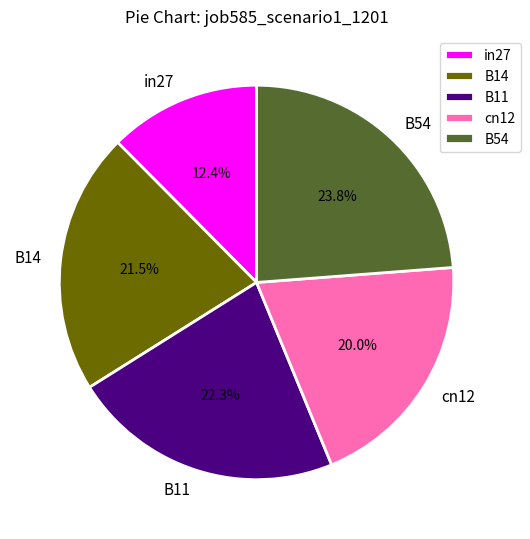

Rank the categories by value from highest to lowest.

B54, B11, B14, cn12, in27